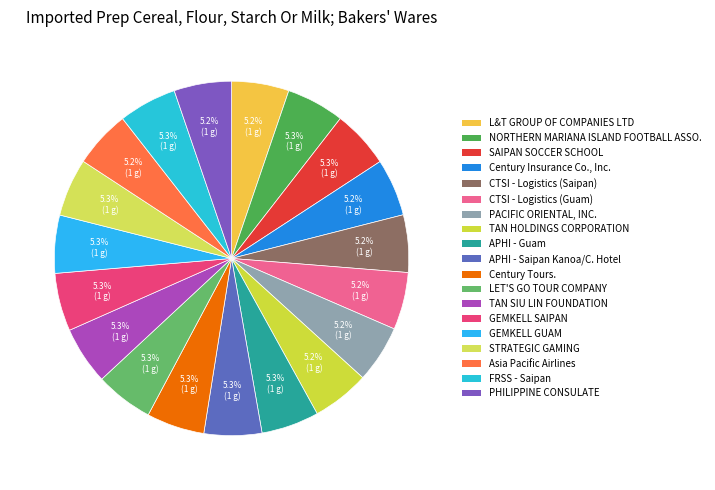

Does CTSI - Logistics (Saipan) represent more than half of the total?

No